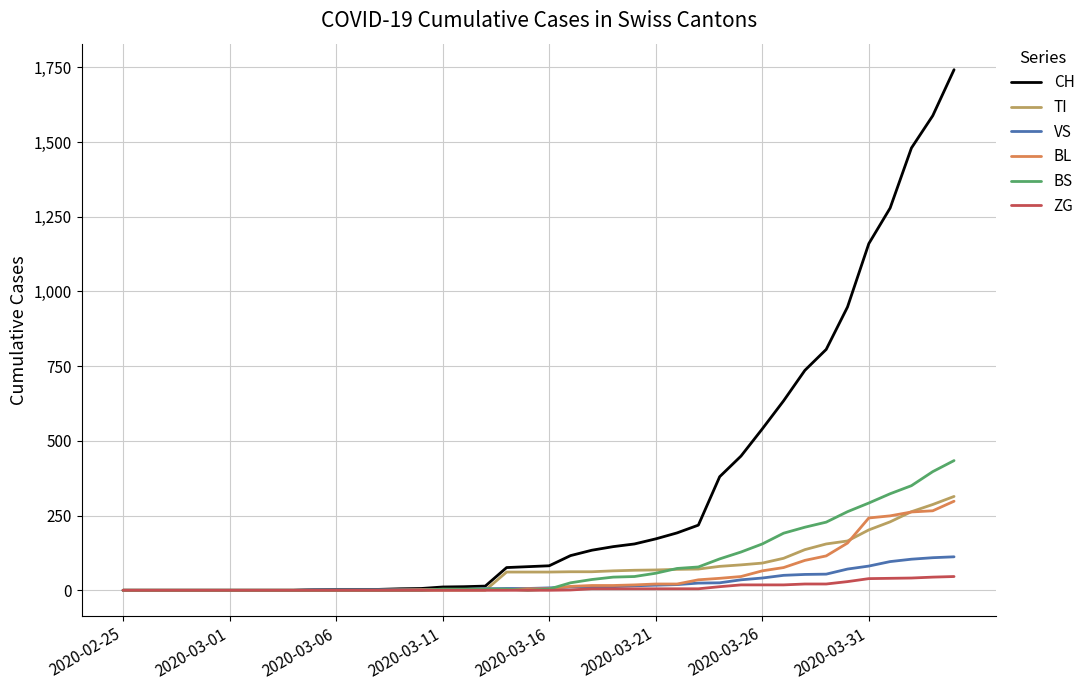

What is the maximum value for CH?

1742